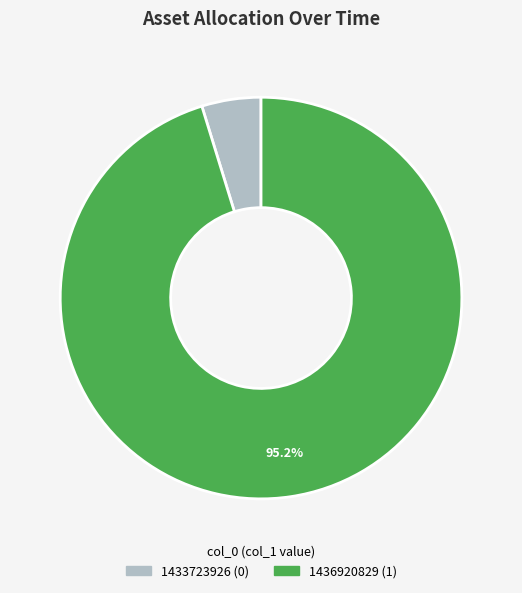

Does 1436920829 represent more than half of the total?

Yes